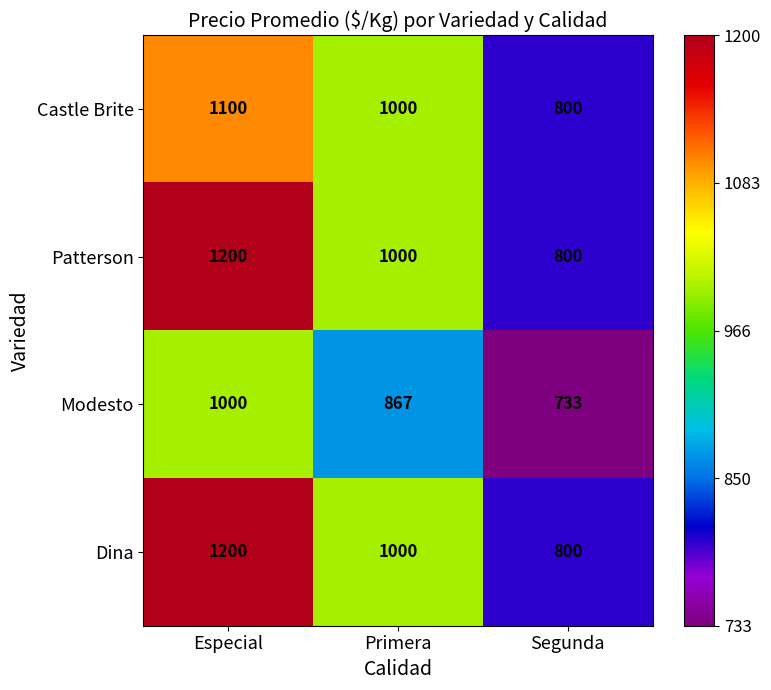

At which label does Dina first exceed 1000?

Especial